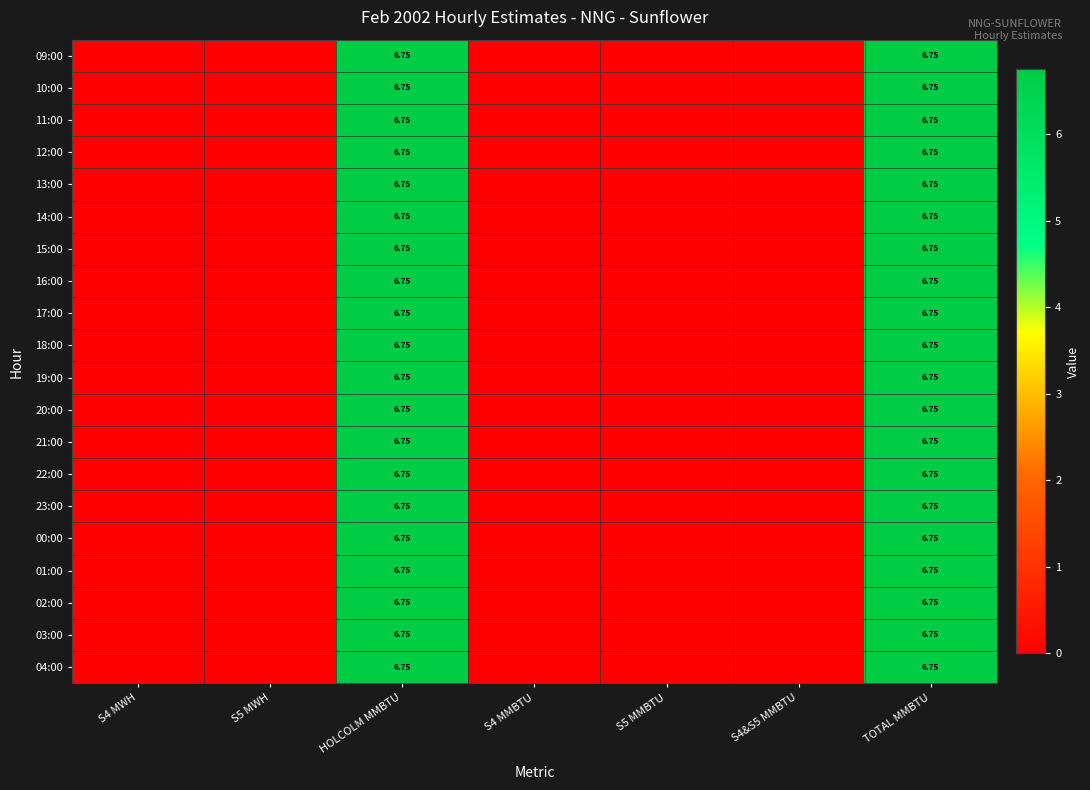

How many series are shown in this chart?

20